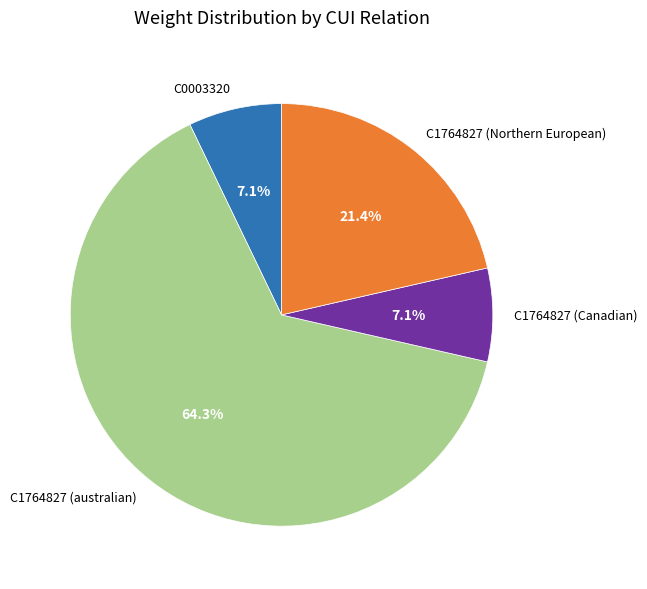

To the nearest percent, what percentage of the pie is C0003320?

7%